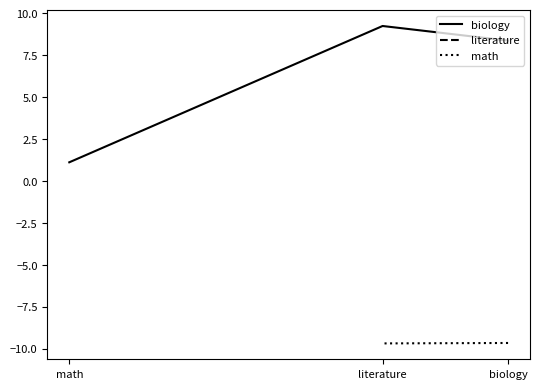

What are all the series names shown in the legend?

biology, literature, math